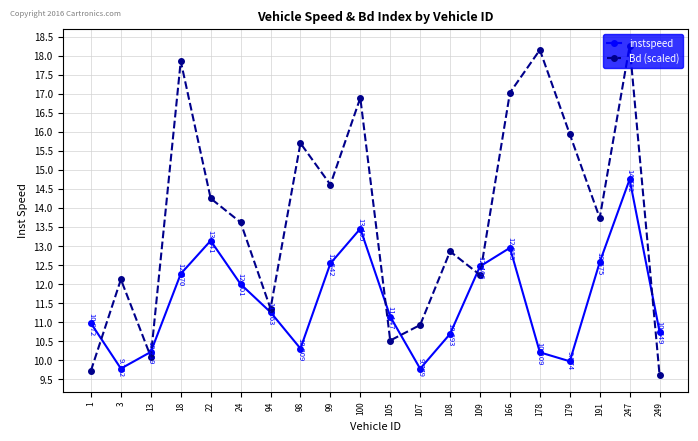

How many interior local peaks does the instspeed series have?

4